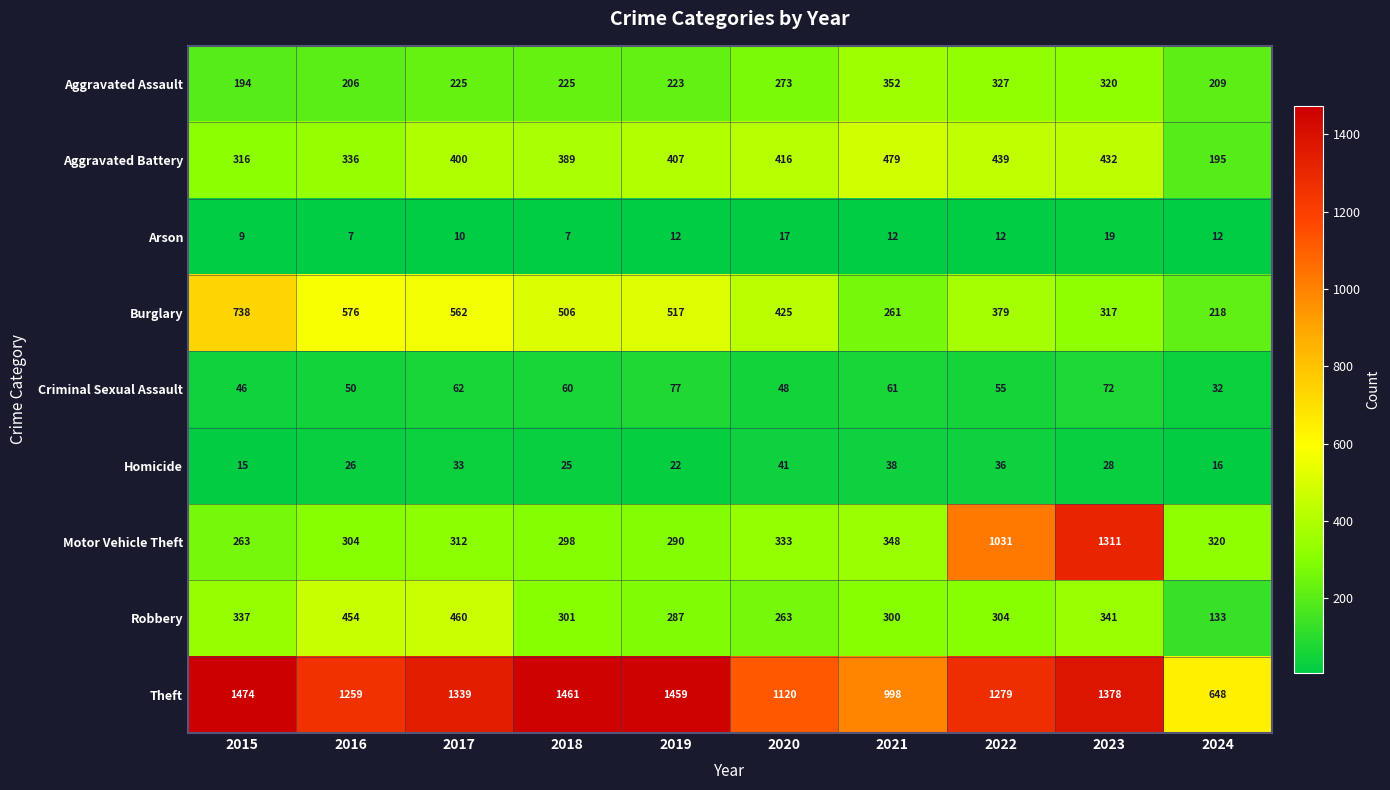

At 2023, list the series in order from smallest to largest.

Arson, Homicide, Criminal Sexual Assault, Burglary, Aggravated Assault, Robbery, Aggravated Battery, Motor Vehicle Theft, Theft